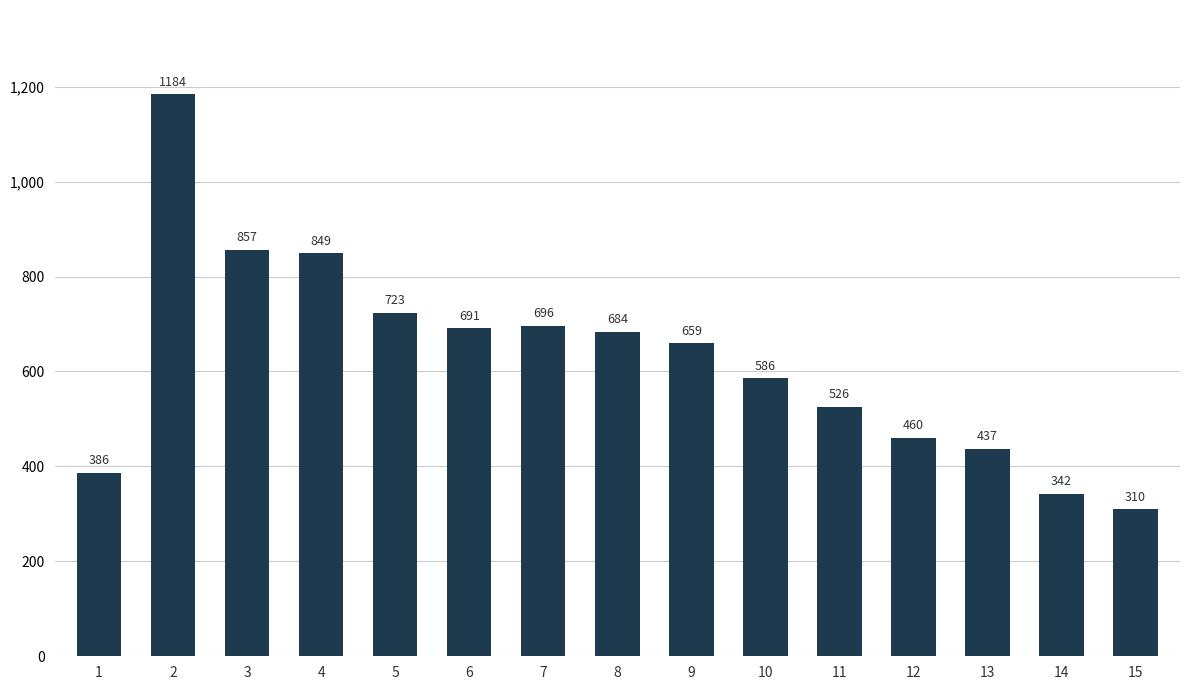

Reading left to right, list all the values displayed in this chart.

1=386	2=1184	3=857	4=849	5=723	6=691	7=696	8=684	9=659	10=586	11=526	12=460	13=437	14=342	15=310